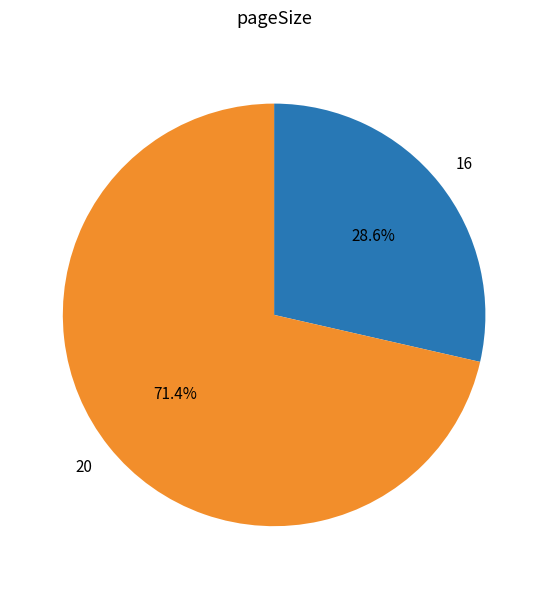

Does any single category account for the majority?

Yes